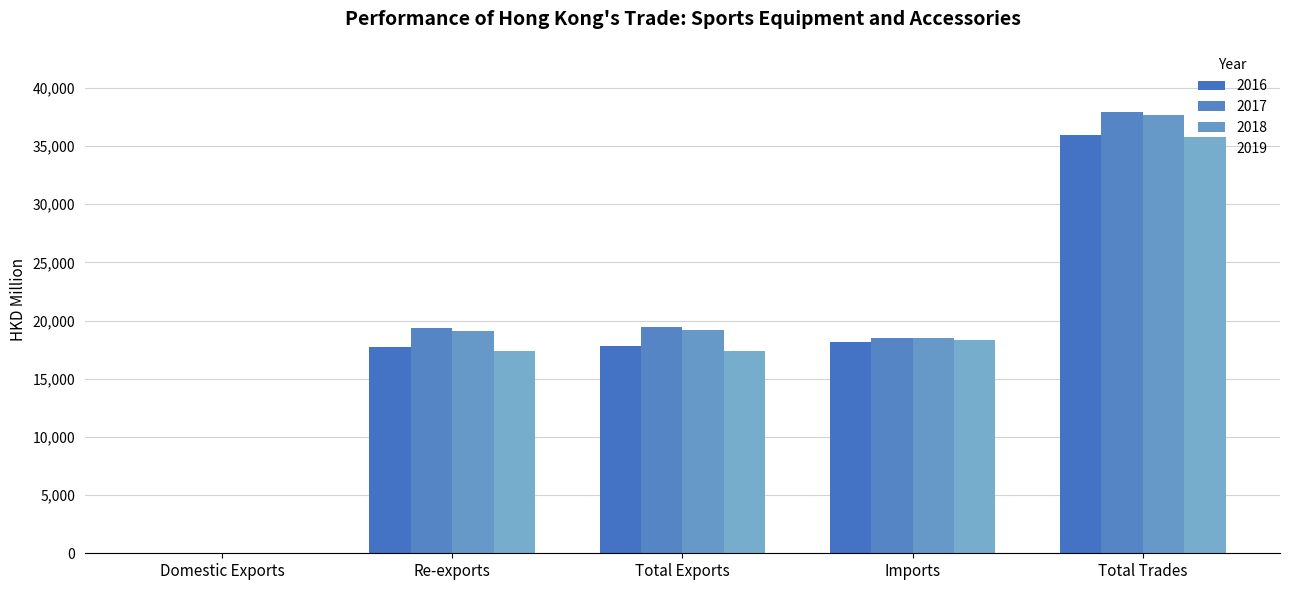

Between Re-exports and Imports, which series saw the biggest shift?

2019